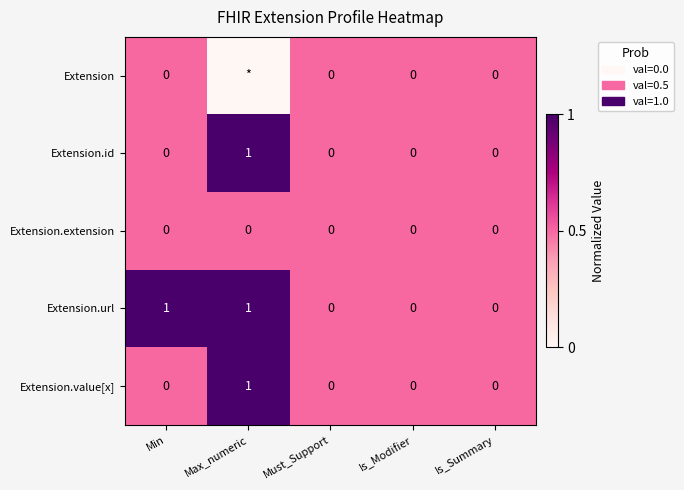

How many data points does each series have?

5